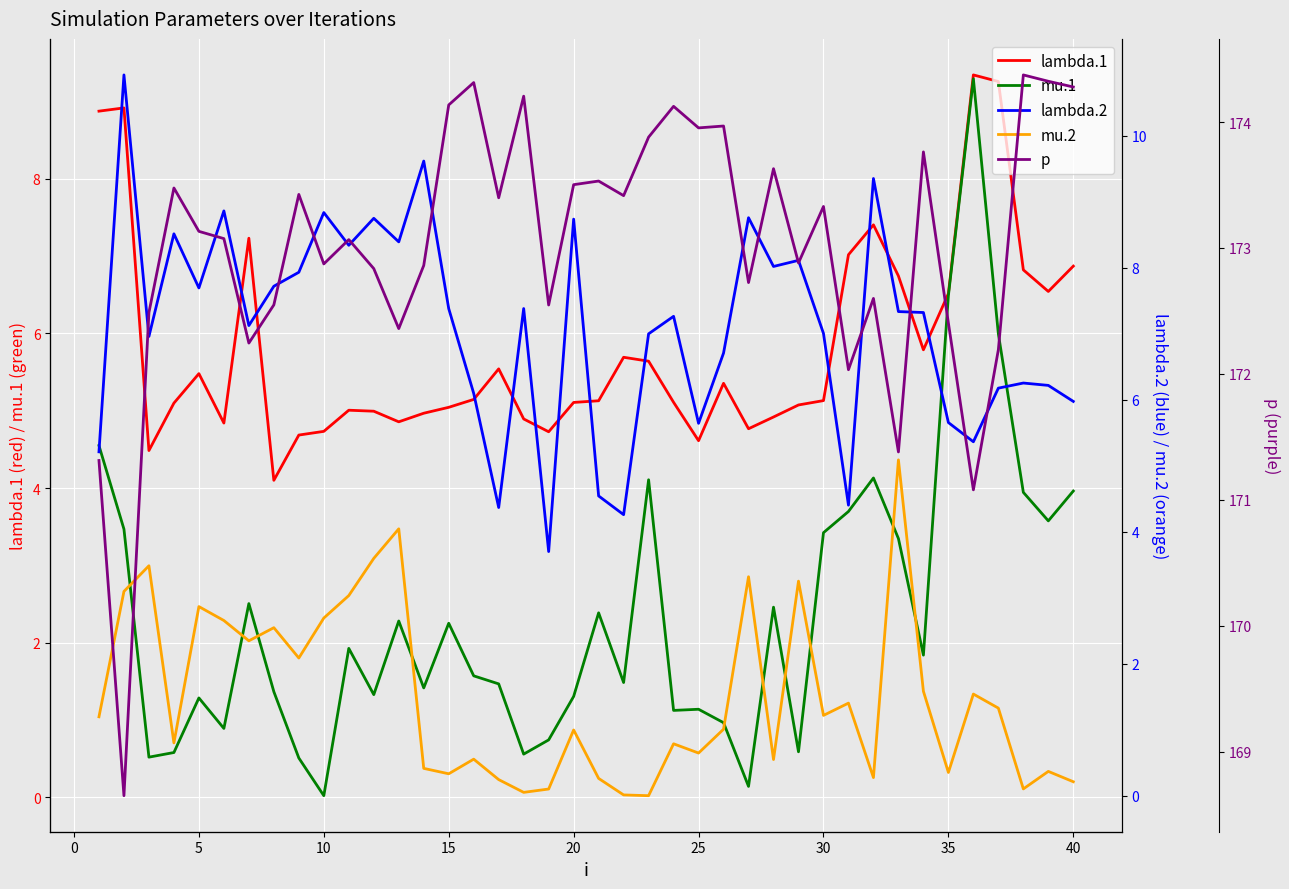

True or false: mu.1 has a value of 1.7 at 20.

False